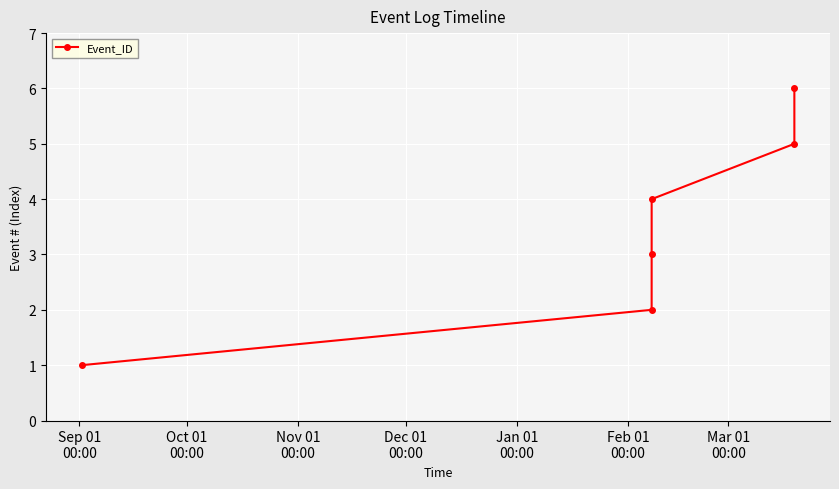

True or false: the data has more than 0 interior local peaks.

False